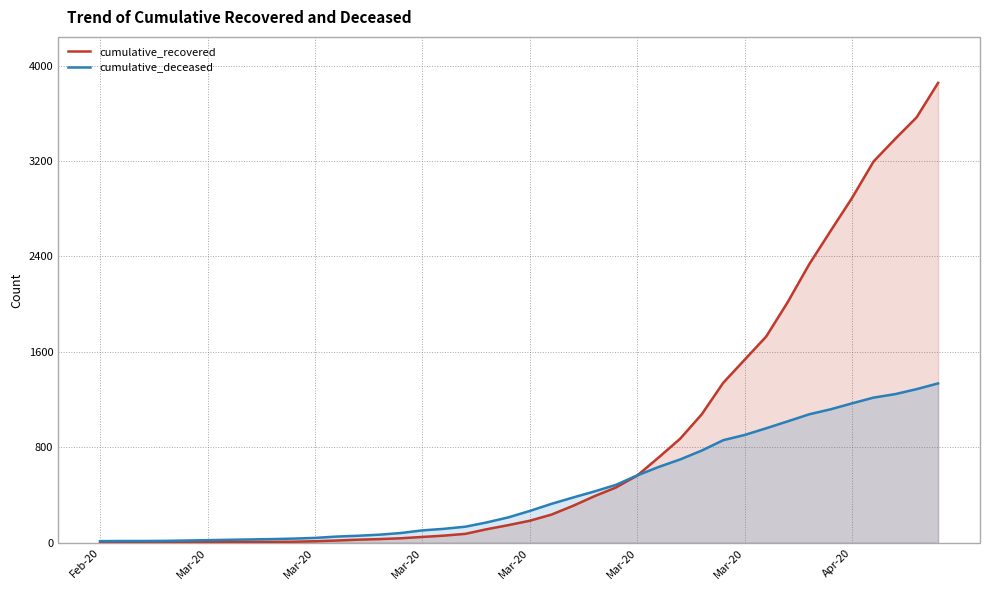

What are all the series names shown in the legend?

cumulative_recovered, cumulative_deceased